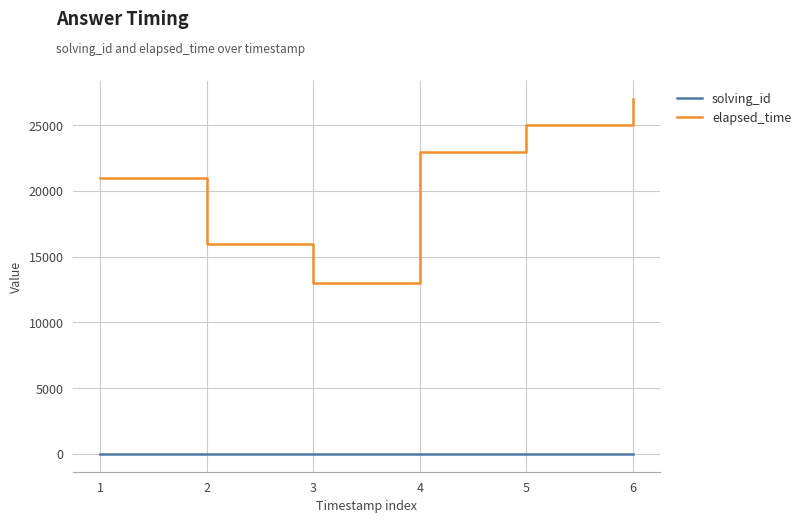

The solving_id series shows 2 at 2. True or false?

True